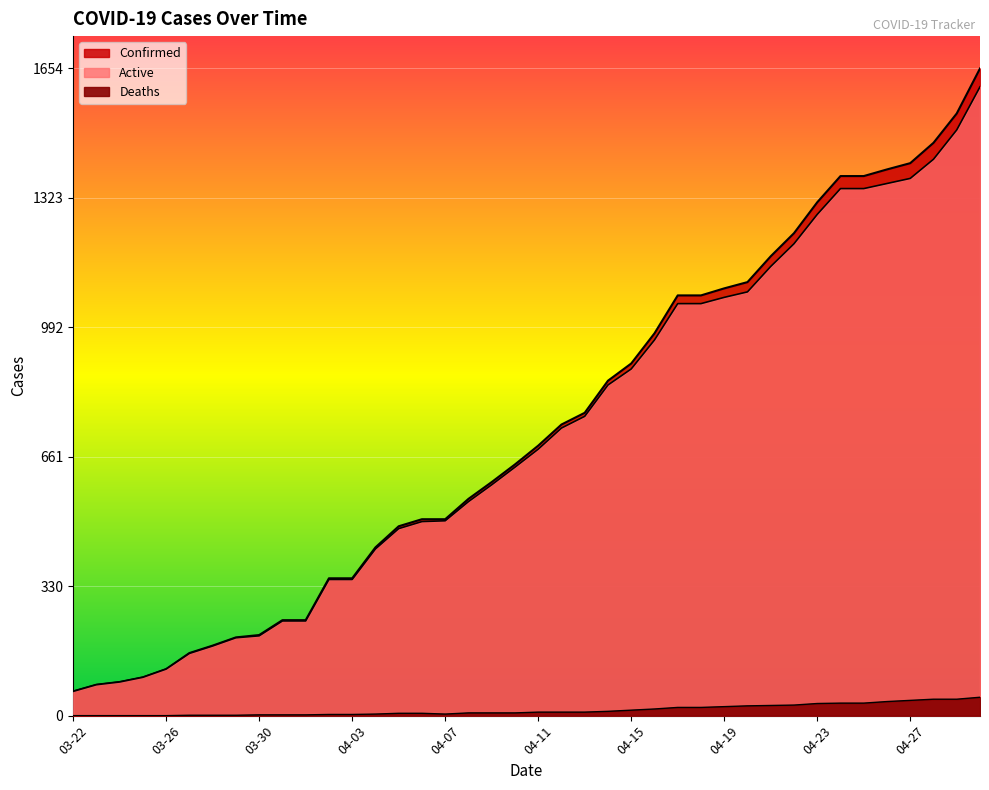

True or false: Active and Confirmed intersect in this chart.

False